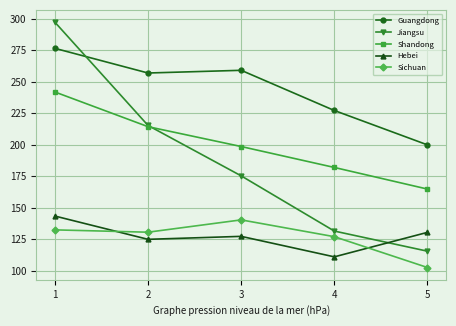

What are all the series names shown in the legend?

Guangdong, Jiangsu, Shandong, Hebei, Sichuan